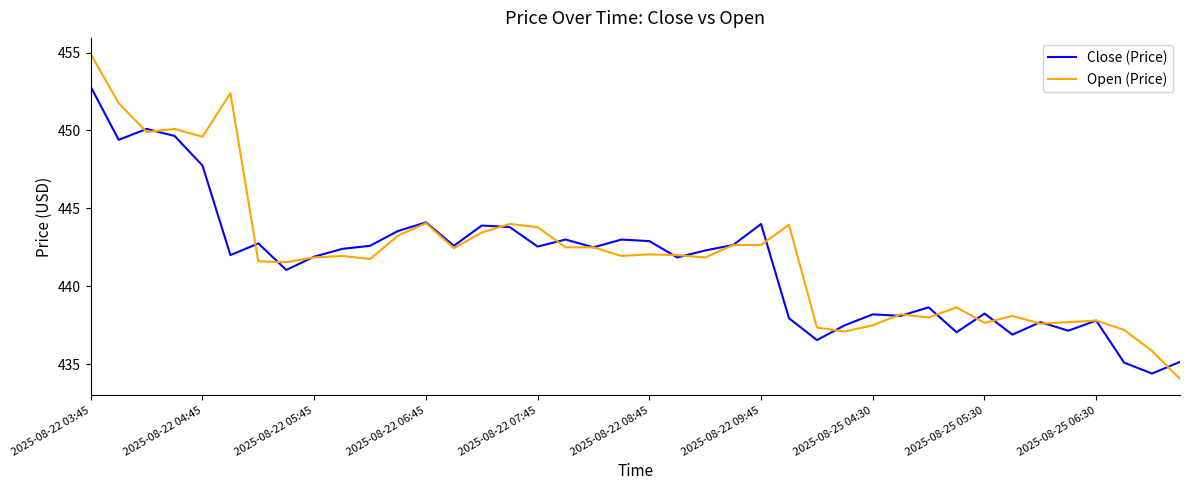

List the series in order of their peak value, lowest first.

Close (Price), Open (Price)